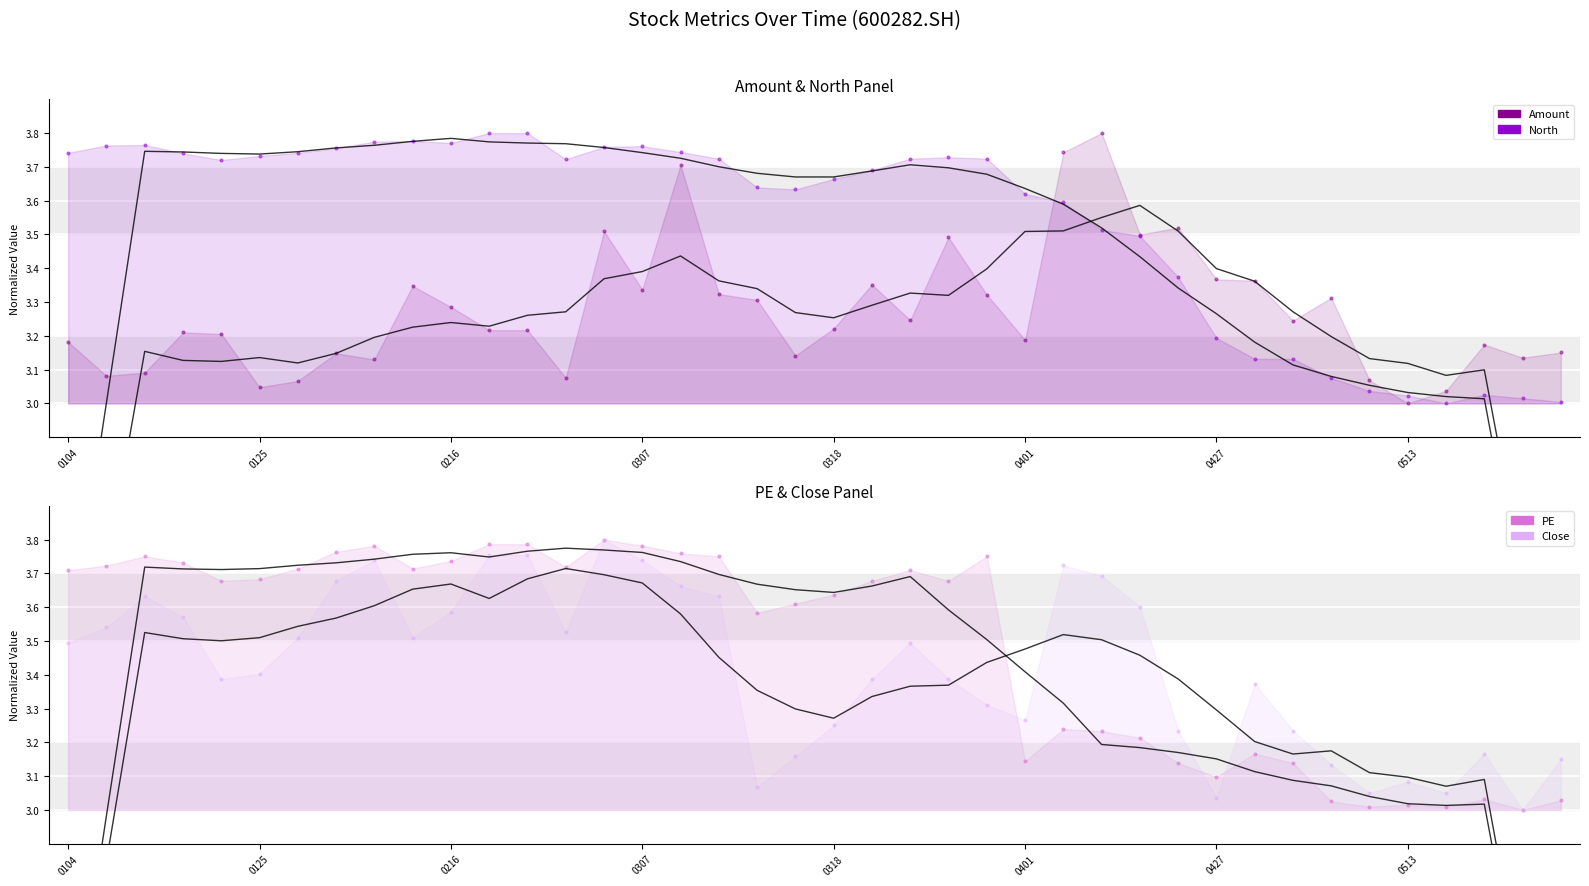

What are all the series names shown in the legend?

Amount, North, PE, Close